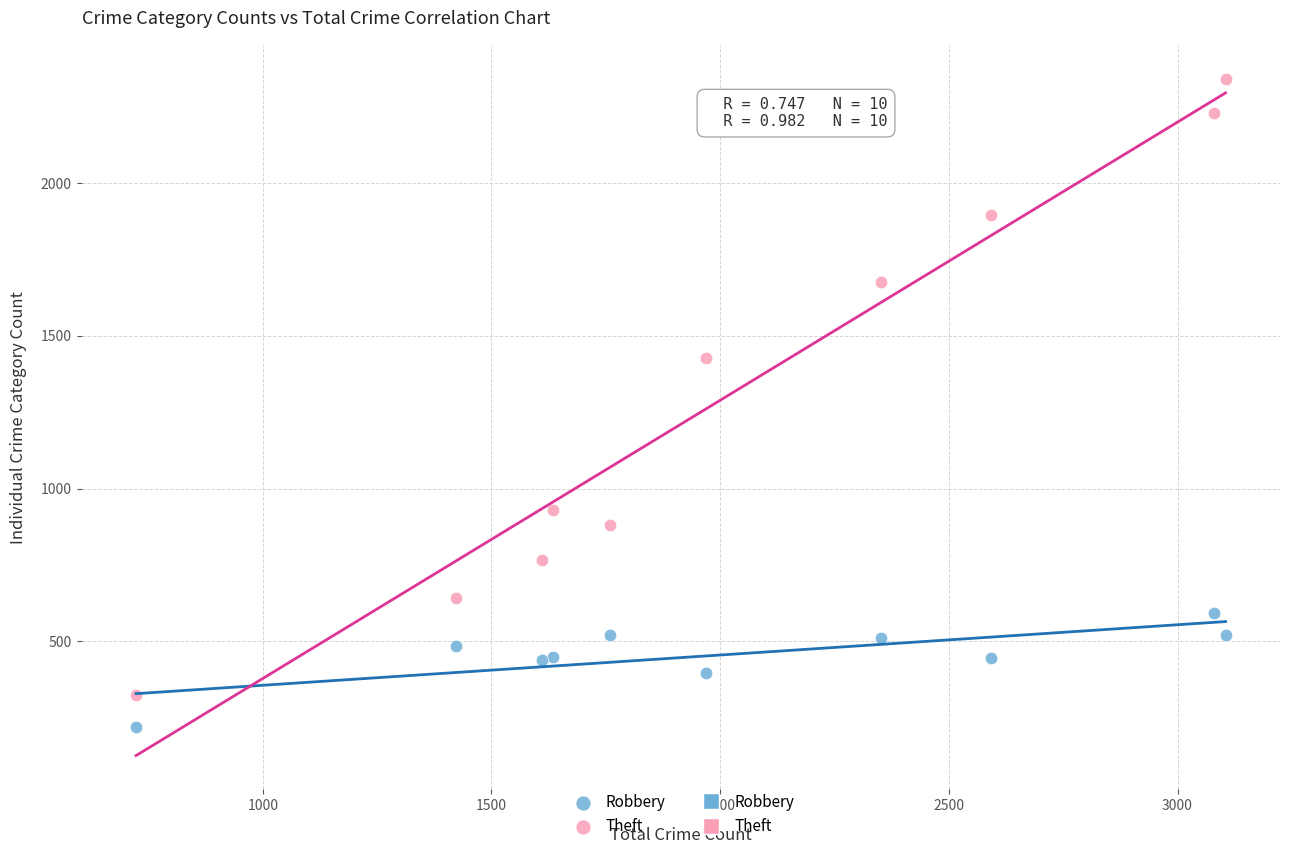

Which series reaches the minimum Y coordinate?

Robbery